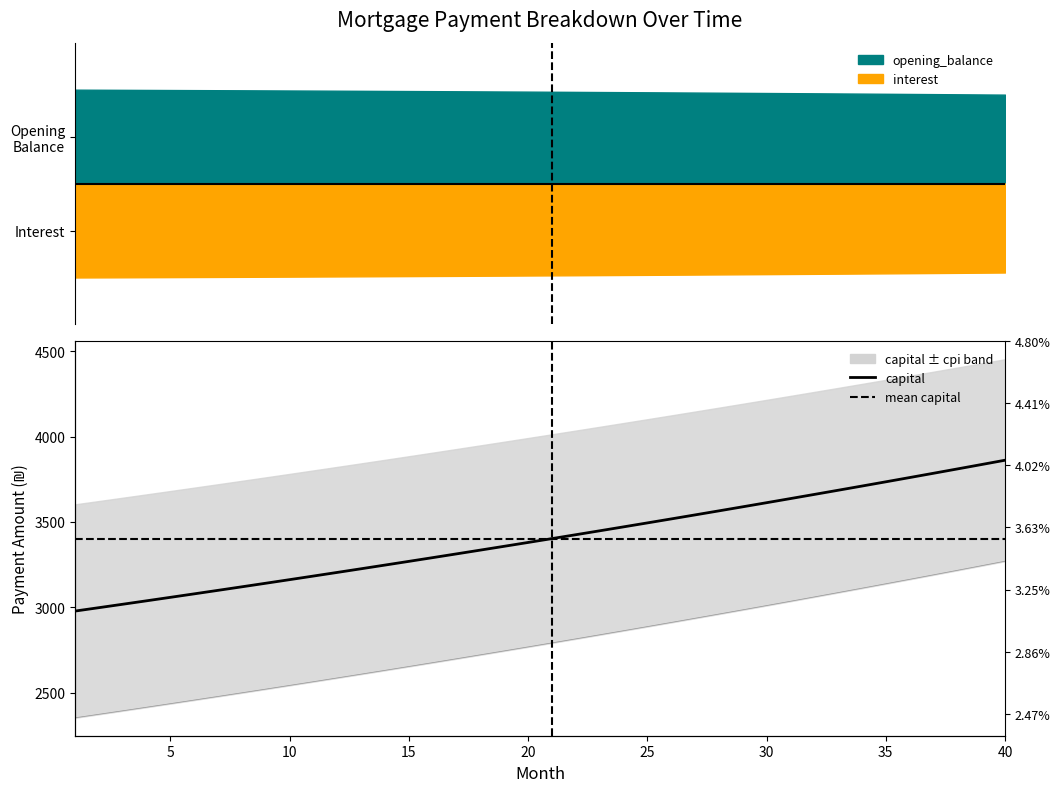

Does the chart have visible grid lines?

No